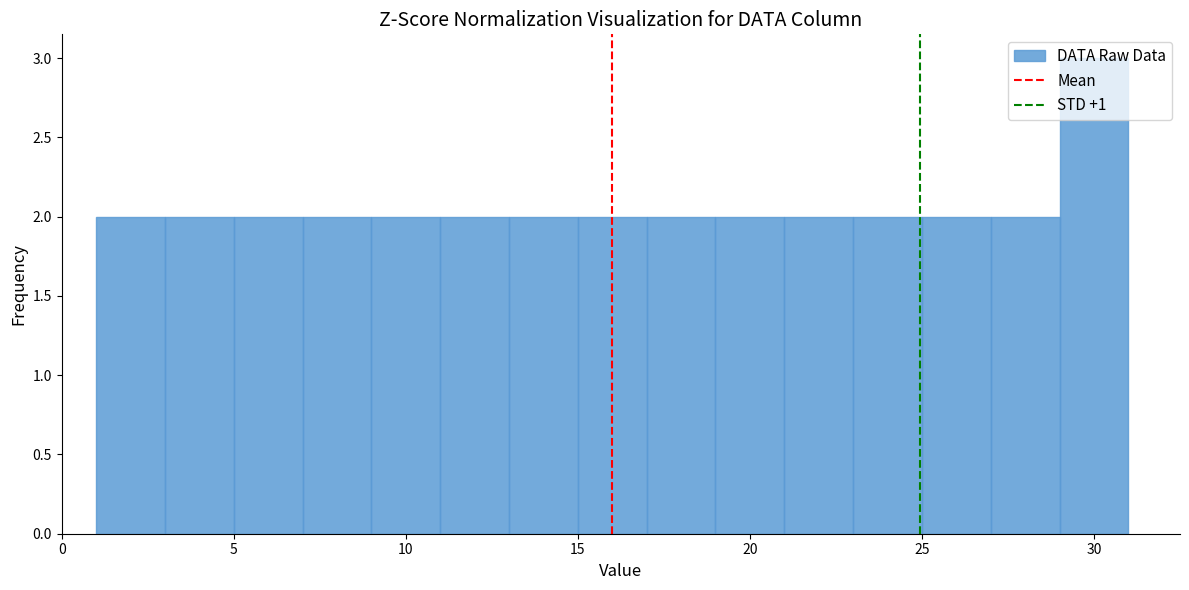

Reading left to right, transcribe this chart: for each bar, give the range it covers on the x-axis and its height. The values are not printed on the chart, so give them approximately, as read against the axis.

1 to 3: 2
3 to 5: 2
5 to 7: 2
7 to 9: 2
9 to 11: 2
11 to 13: 2
13 to 15: 2
15 to 17: 2
17 to 19: 2
19 to 21: 2
21 to 23: 2
23 to 25: 2
25 to 27: 2
27 to 29: 2
29 to 31: 3